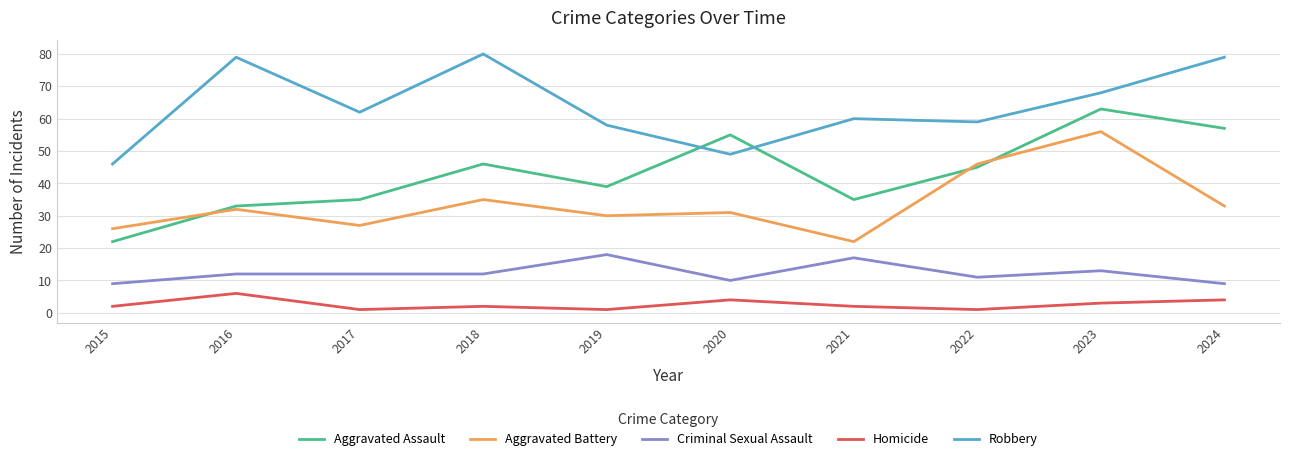

True or false: Robbery and Criminal Sexual Assault intersect in this chart.

False